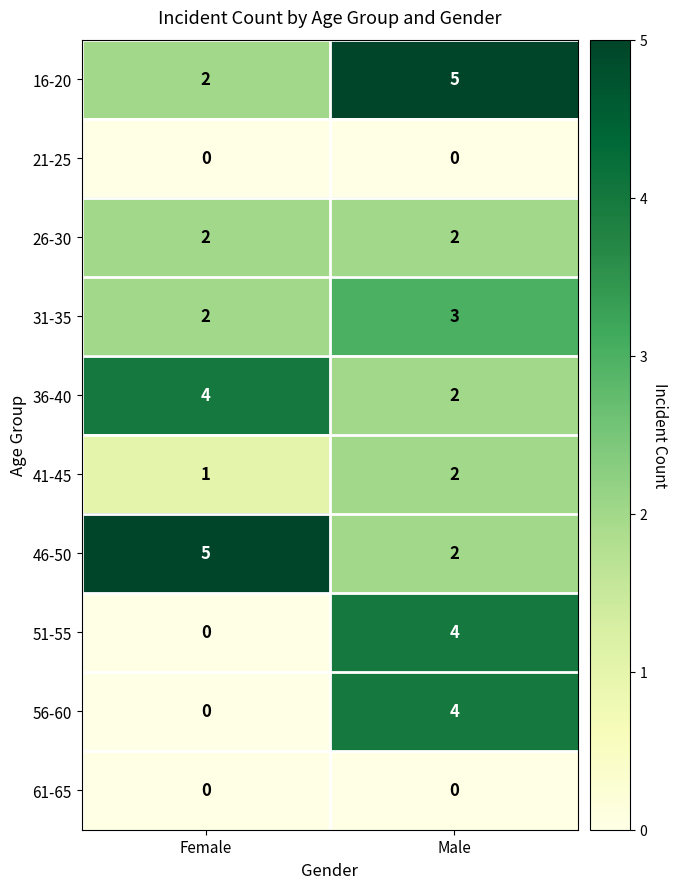

What is the sum of the 51-55 values at Female and Male?

4